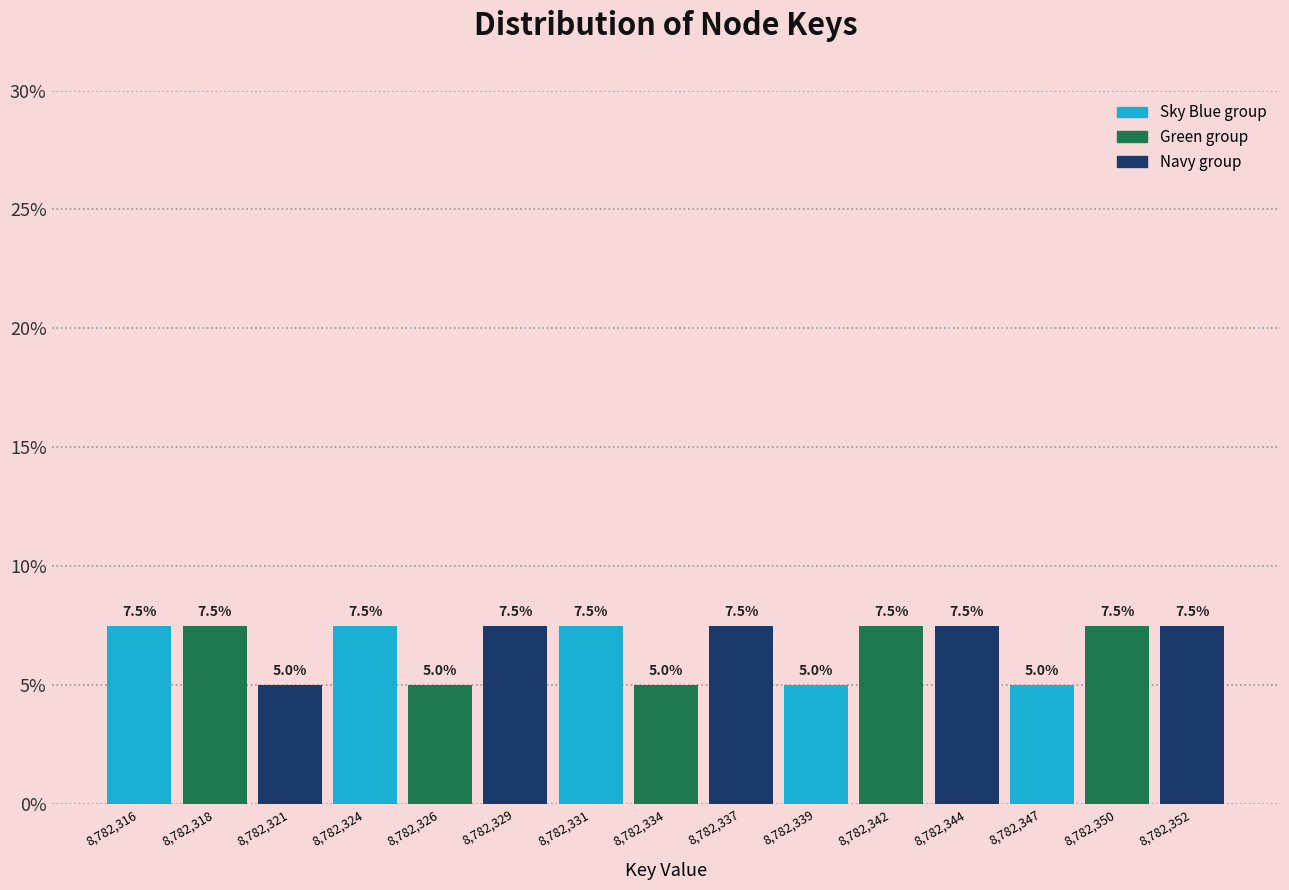

What is the total value across all series at 8,782,350?

20.0